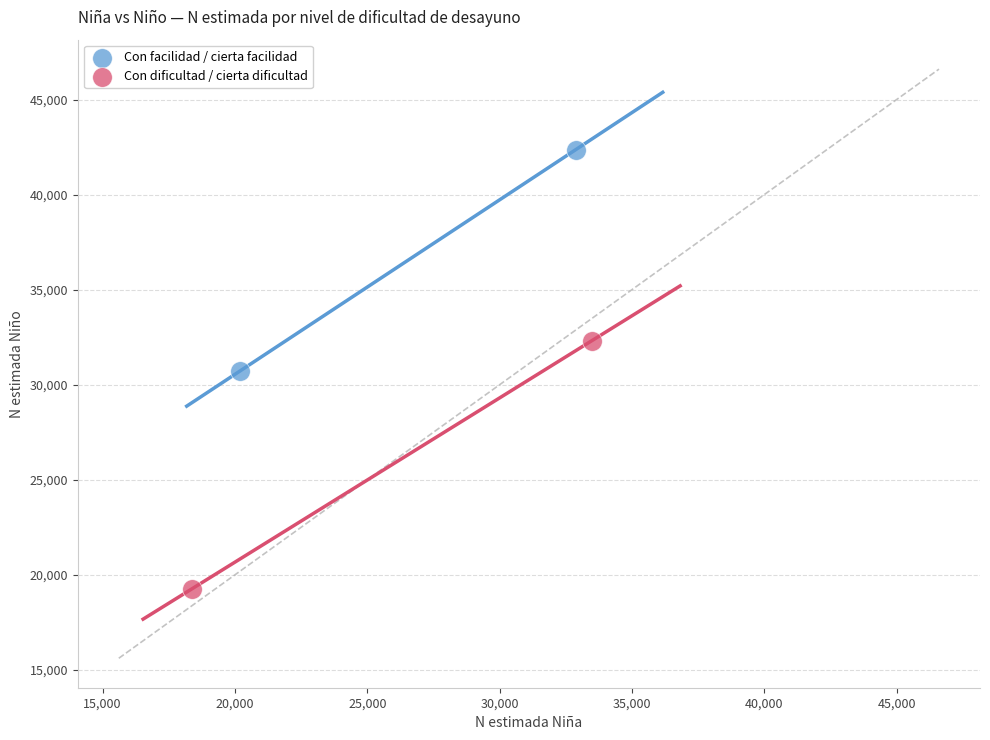

Which series reaches the maximum Y coordinate?

Con facilidad / cierta facilidad